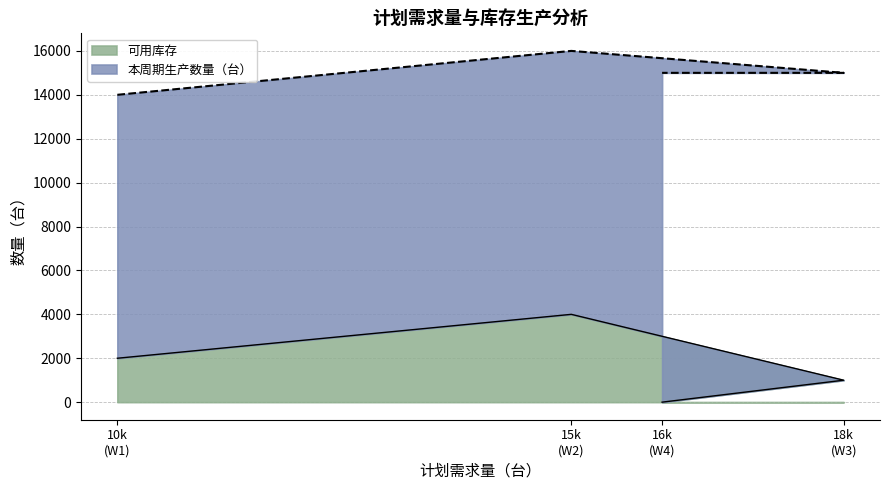

What is the highest value of the 可用库存 series?

4000